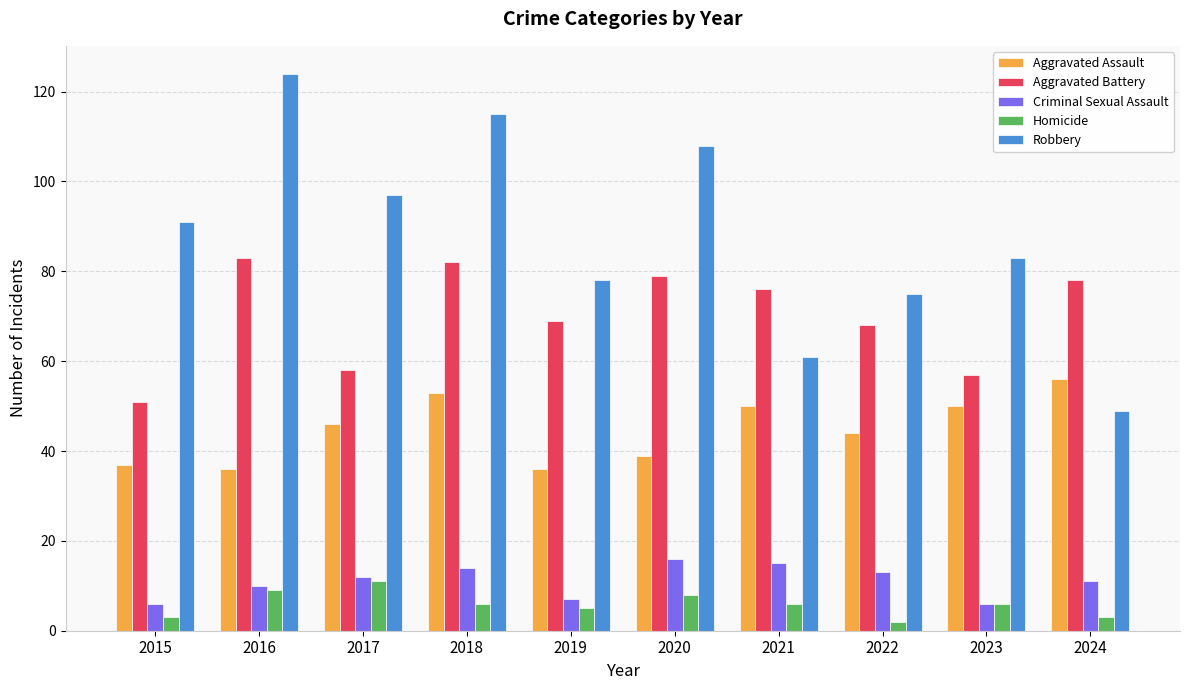

What is the difference between the Robbery values at 2020 and 2024?

59